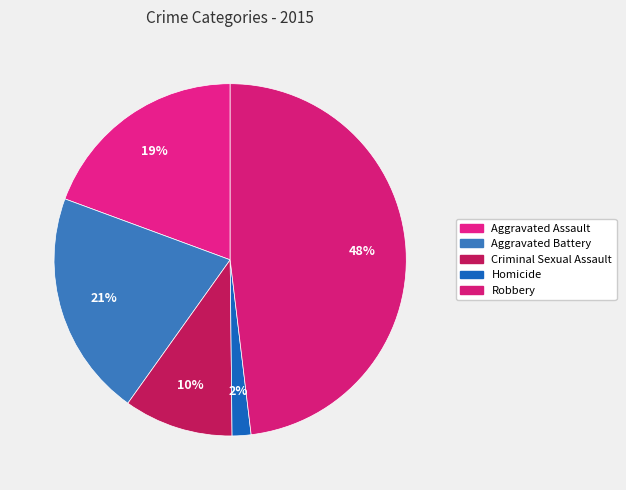

Which slice is the largest?

Robbery